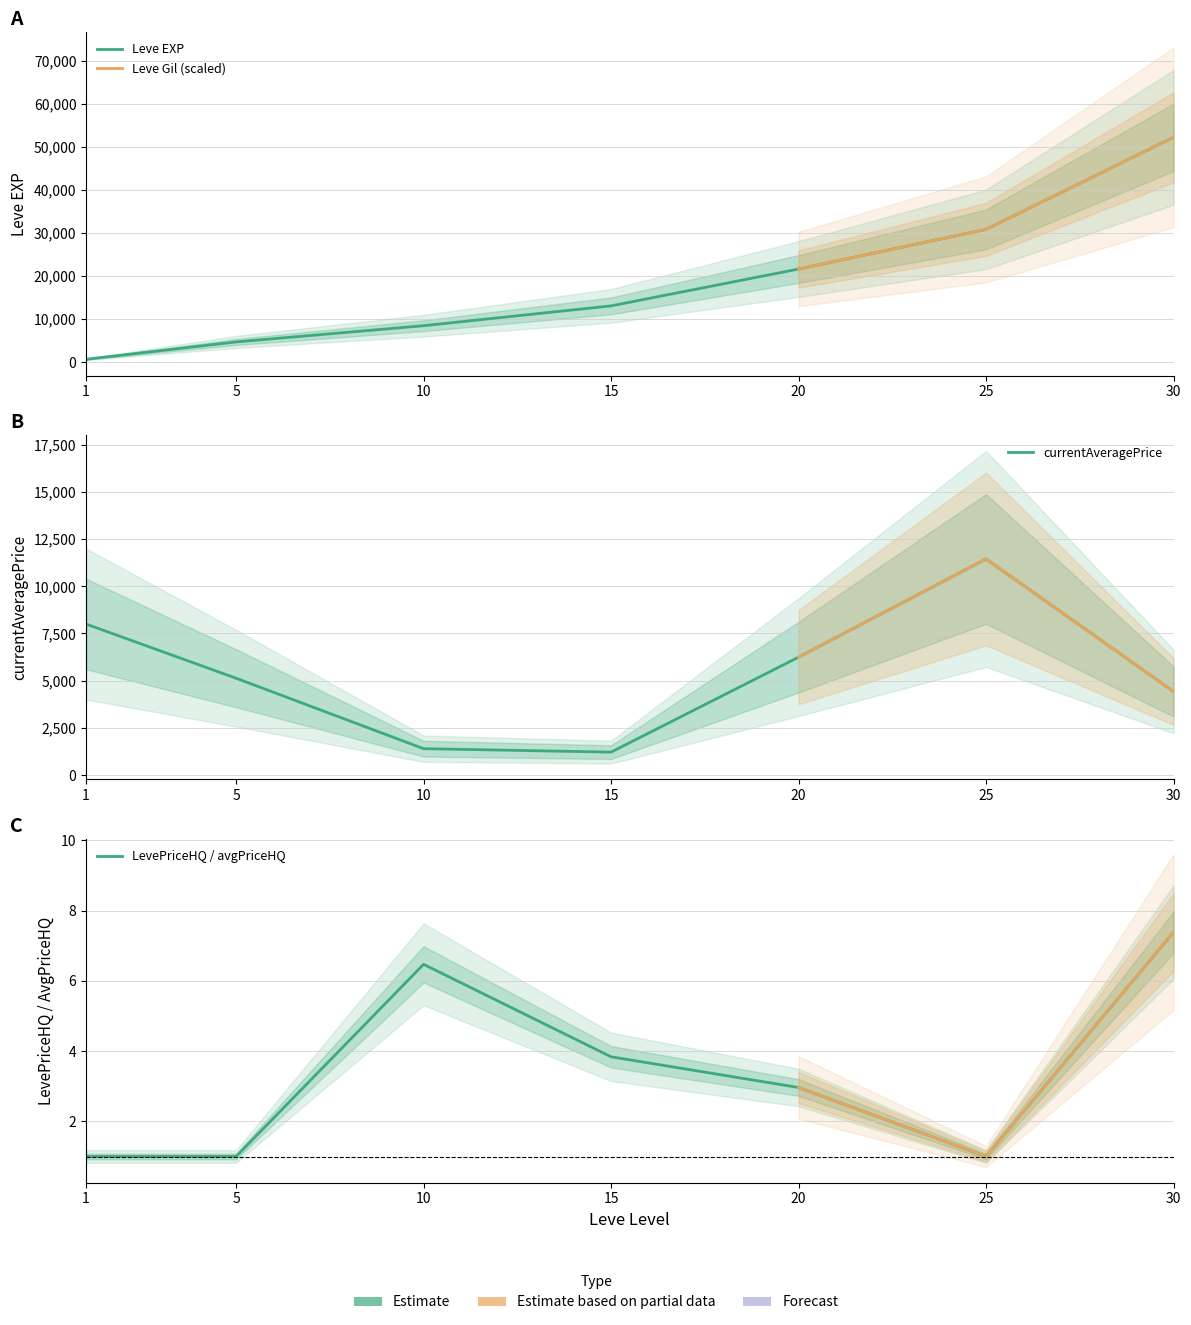

True or false: currentAveragePrice and Leve EXP cross at least once.

True